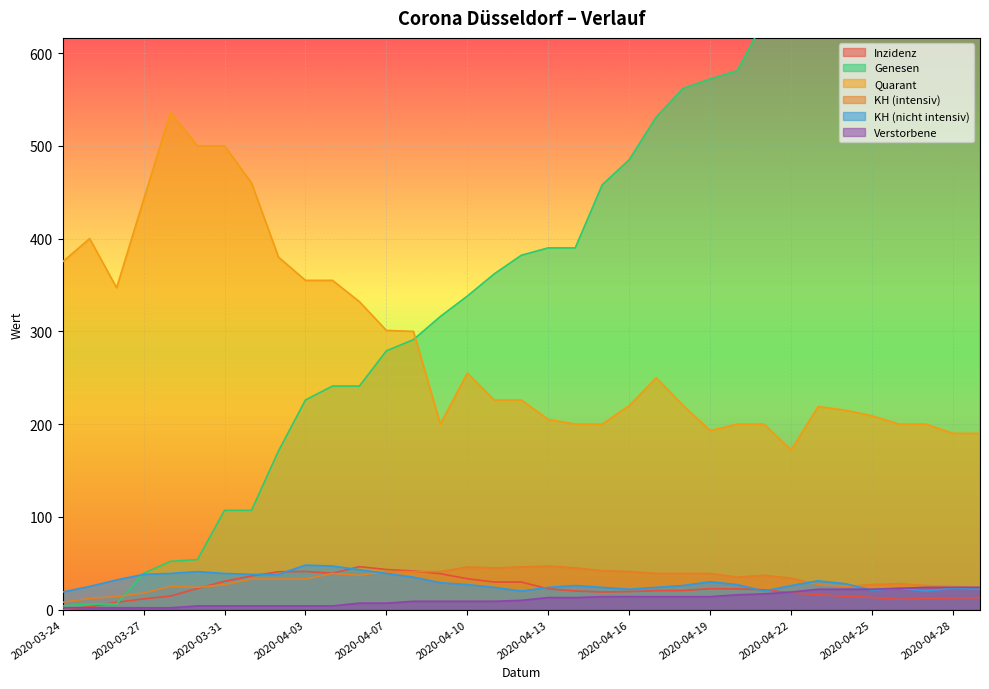

Reading right to left, what are all the values shown in this chart?

Inzidenz: 12.9	12.5	12.2	11.1	13.2	14.3	16.2	18.0	21.4	22.4	22.5	20.6	20.4	19.5	19.0	20.1	22.4	29.7	29.7	33.3	38.8	41.6	43.3	46.3	39.2	41.2	40.8	36.3	30.6	22.8	14.6	11.6	7.9	3.1	0.0
Genesen: 786.0	766.0	766.0	737.0	726.0	722.0	700.0	657.0	635.0	581.0	572.0	562.0	531.0	485.0	458.0	390.0	390.0	382.0	362.0	338.0	316.0	291.0	279.0	241.0	241.0	226.0	171.0	107.0	107.0	54.0	52.0	39.0	6.0	6.0	4.0
Quarant: 190.0	190.0	200.0	200.0	209.0	215.0	219.0	172.0	200.0	200.0	193.0	220.0	250.0	220.0	200.0	200.0	205.0	226.0	226.0	255.0	200.0	300.0	301.0	332.0	355.0	355.0	380.0	460.0	500.0	500.0	536.0	442.0	347.0	400.0	375.0
KH (intensiv): 24.0	25.0	26.0	28.0	27.0	25.0	27.0	34.0	37.0	35.0	39.0	39.0	39.0	41.0	42.0	45.0	47.0	46.0	45.0	46.0	41.0	41.0	41.0	37.0	39.0	33.0	33.0	33.0	27.0	24.0	25.0	18.0	14.0	12.0	8.0
KH (nicht intensiv): 22.0	23.0	20.0	23.0	21.0	28.0	31.0	26.0	20.0	27.0	30.0	26.0	24.0	22.0	24.0	26.0	24.0	20.0	24.0	27.0	29.0	35.0	39.0	43.0	47.0	48.0	38.0	38.0	39.0	41.0	39.0	38.0	32.0	25.0	19.0
Verstorbene: 24.0	24.0	24.0	23.0	22.0	22.0	22.0	19.0	17.0	16.0	14.0	14.0	14.0	14.0	14.0	13.0	13.0	10.0	9.0	9.0	9.0	9.0	7.0	7.0	4.0	4.0	4.0	4.0	4.0	4.0	2.0	2.0	2.0	2.0	2.0